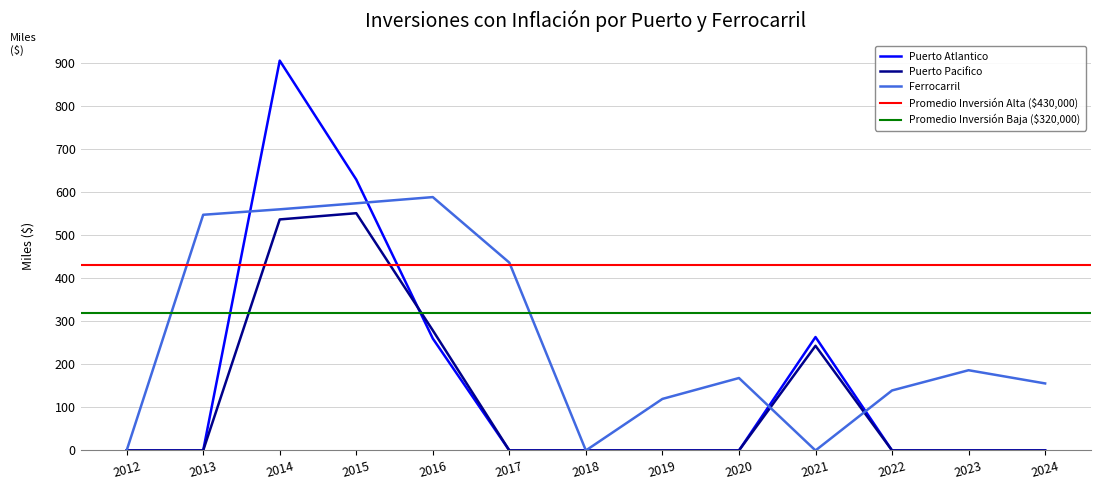

What is the difference between the maximum and minimum values in the Ferrocarril series?

588009